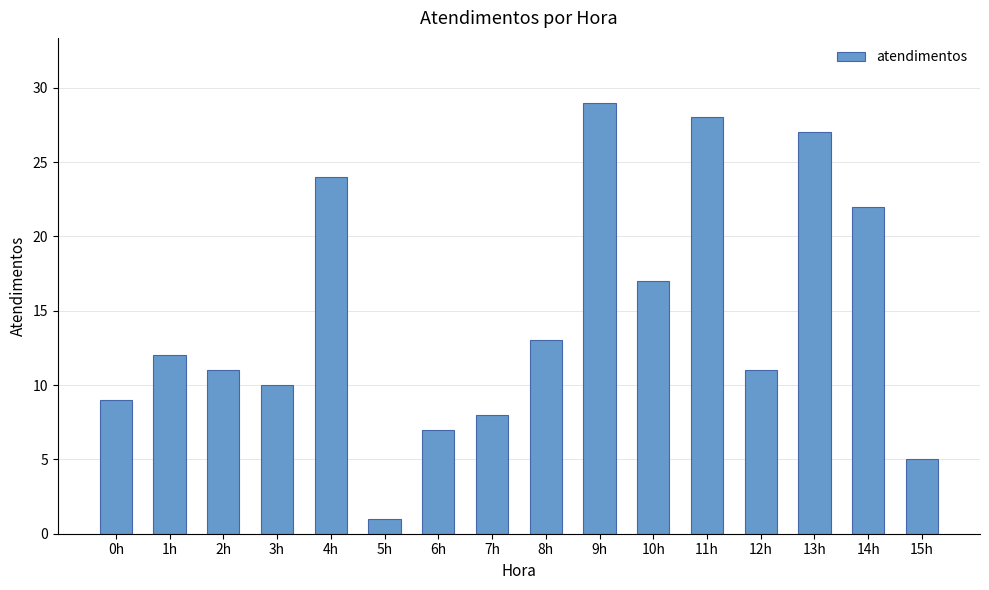

At which category does the chart reach its minimum across all series?

5h